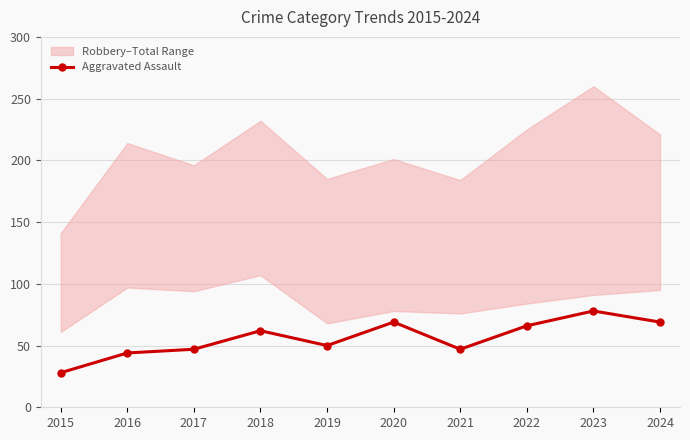

Reading left to right, extract all data points from this chart.

28	44	47	62	50	69	47	66	78	69